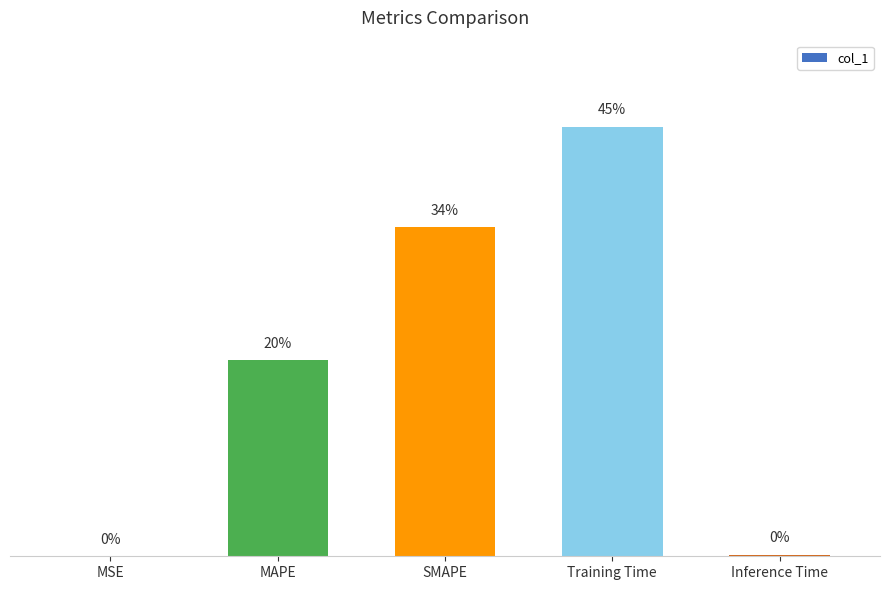

Rank the categories by value from highest to lowest.

Training Time, SMAPE, MAPE, Inference Time, MSE